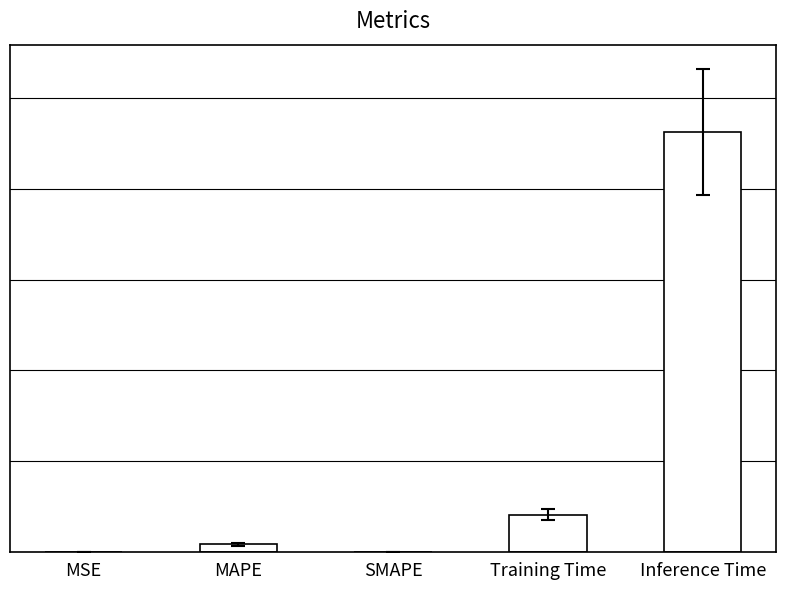

Rank the categories by value from highest to lowest.

Inference Time, Training Time, MAPE, MSE, SMAPE